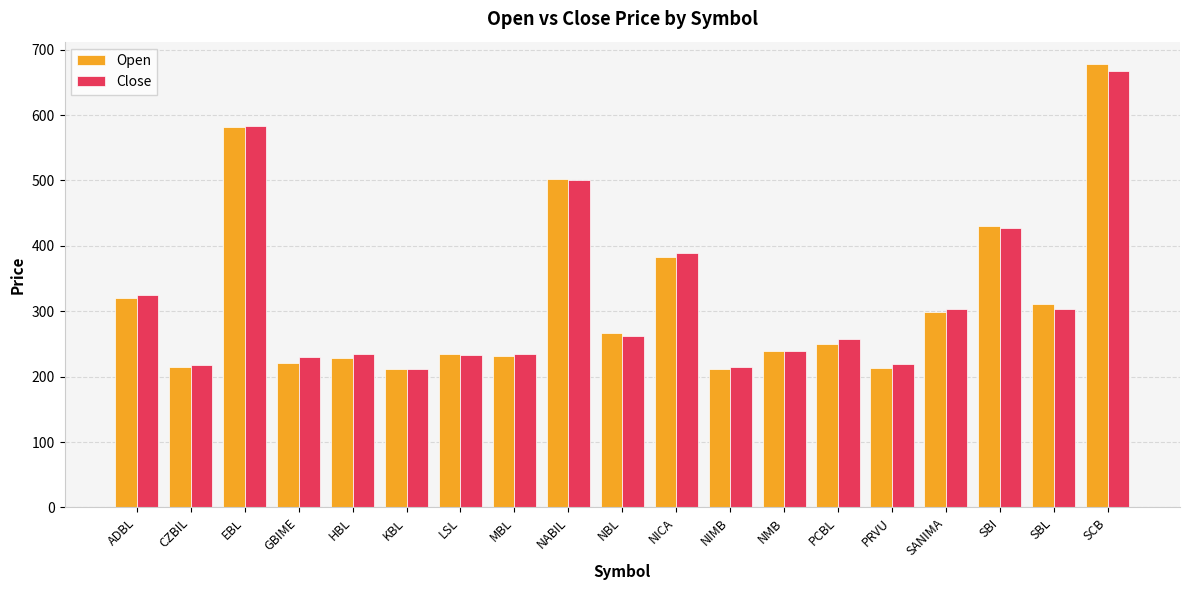

What is the lowest value of the Open series?

211.3